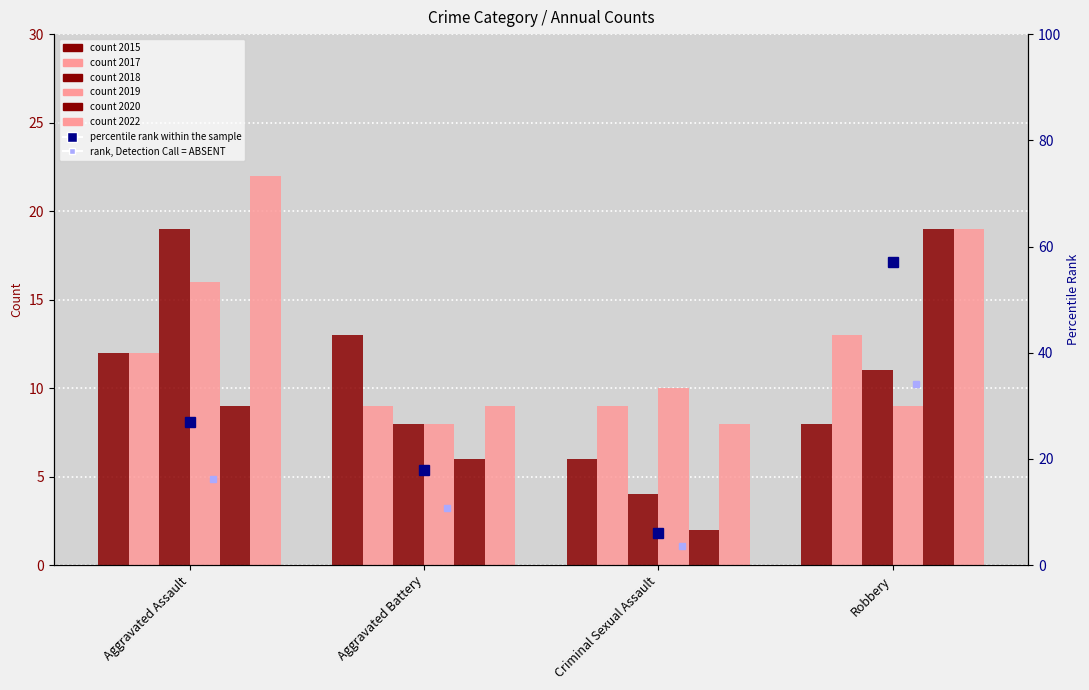

What is the total value across all series at Robbery?

79